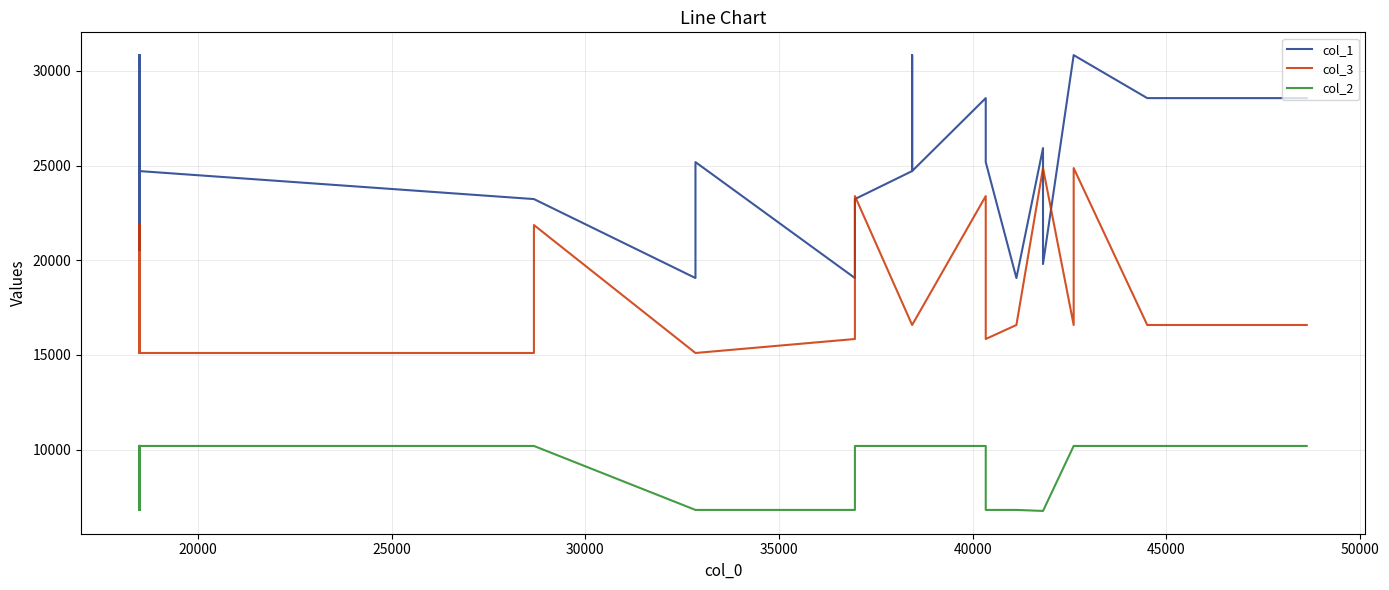

Rank the series by their maximum value, from lowest to highest.

col_2, col_3, col_1